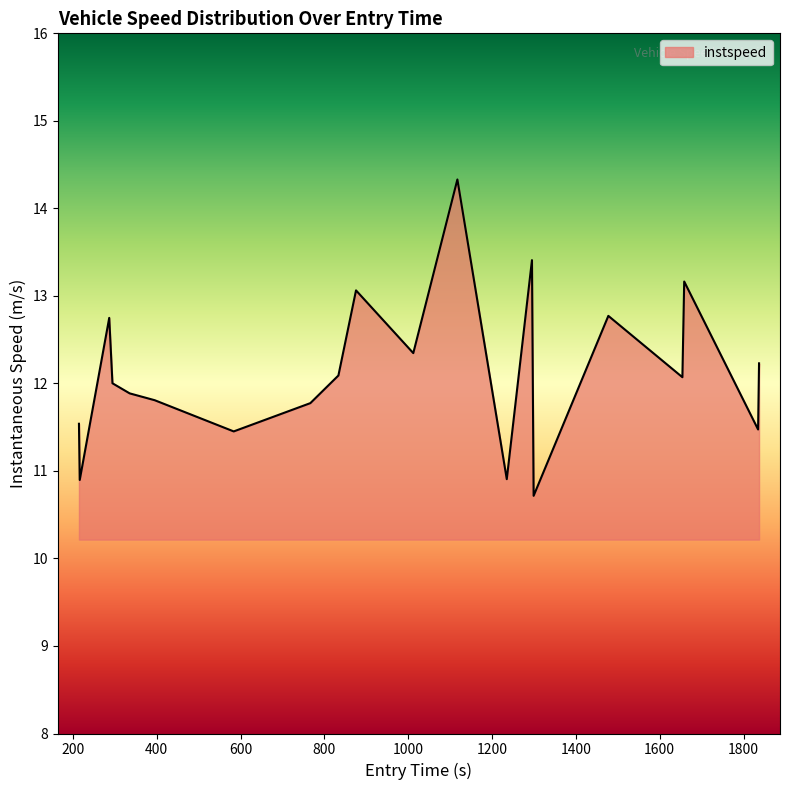

What is the greatest value displayed?

14.3